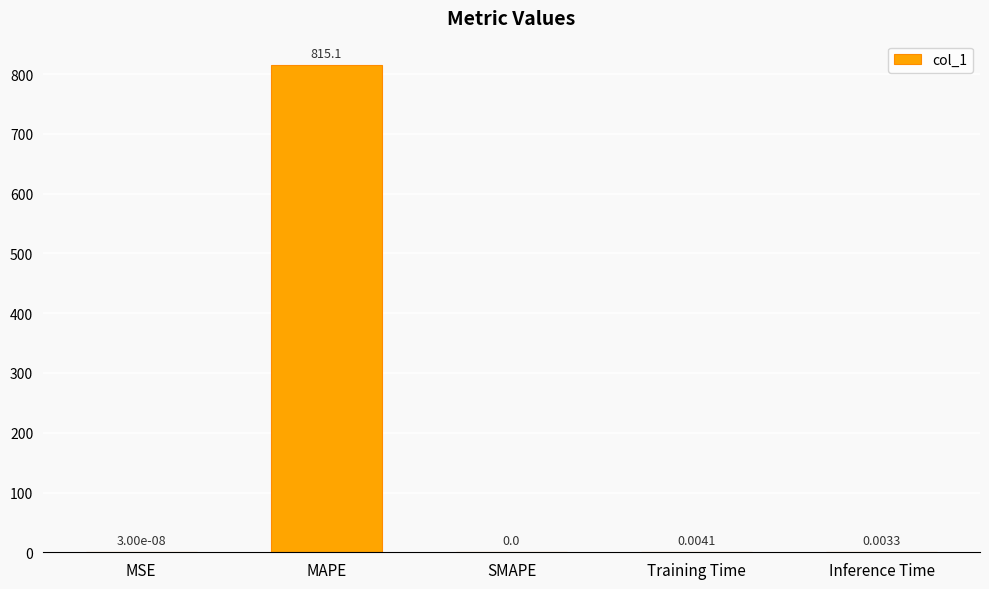

Where is the data nearest to the value 407?

Training Time